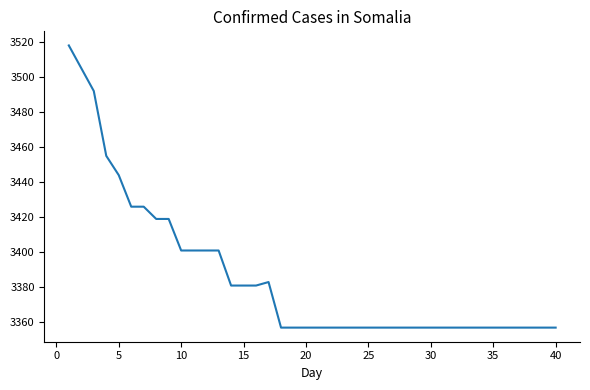

What is the difference between the maximum and minimum values?

161